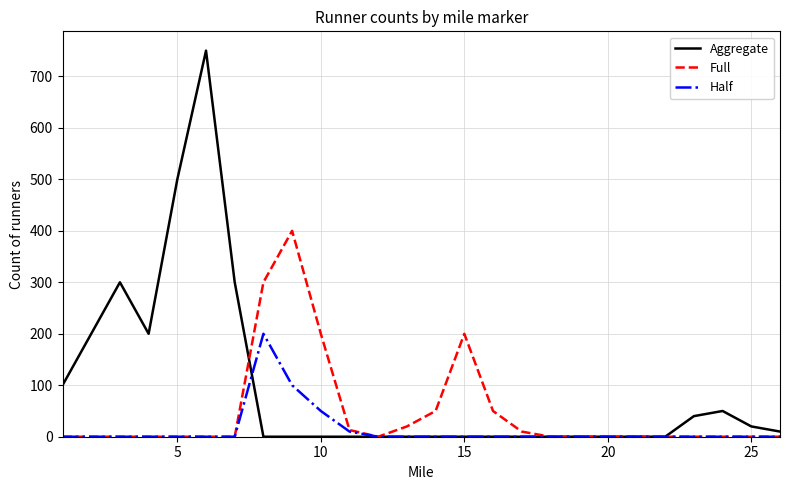

What are all the series names shown in the legend?

Aggregate, Full, Half